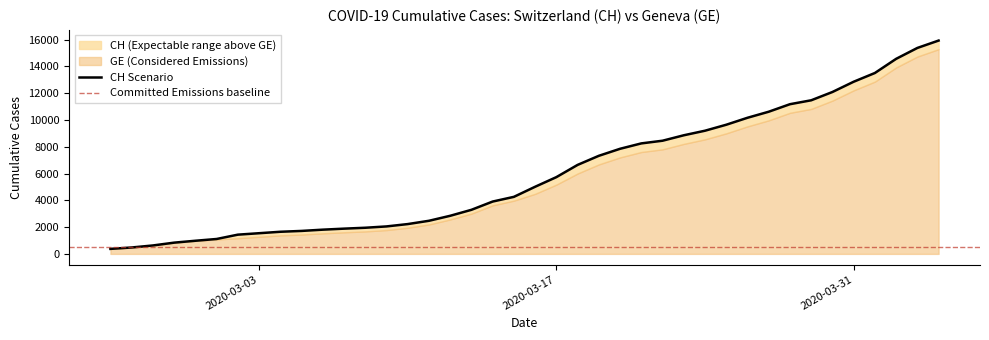

Rank the categories by value from highest to lowest.

2020-04-04, 2020-04-03, 2020-04-02, 2020-04-01, 2020-03-31, 2020-03-30, 2020-03-29, 2020-03-28, 2020-03-27, 2020-03-26, 2020-03-25, 2020-03-24, 2020-03-23, 2020-03-22, 2020-03-21, 2020-03-20, 2020-03-19, 2020-03-18, 2020-03-17, 2020-03-16, 2020-03-15, 2020-03-14, 2020-03-13, 2020-03-12, 2020-03-11, 2020-03-10, 2020-03-09, 2020-03-08, 2020-03-07, 2020-03-06, 2020-03-05, 2020-03-04, 2020-03-03, 2020-03-02, 2020-03-01, 2020-02-29, 2020-02-28, 2020-02-27, 2020-02-26, 2020-02-25